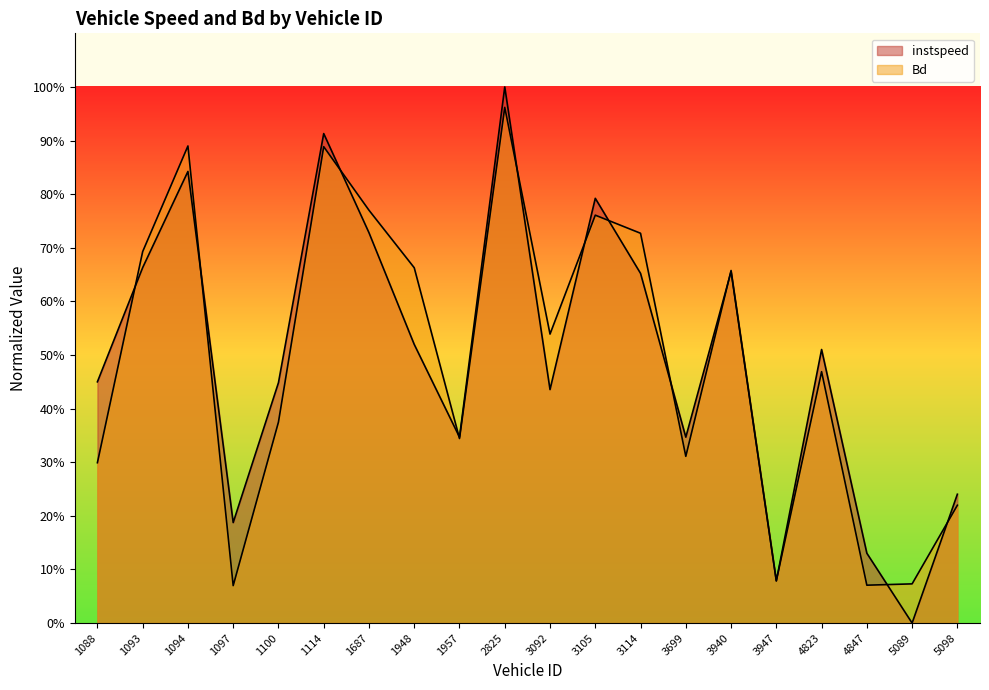

Between 1114 and 3947, which series saw the biggest shift?

instspeed